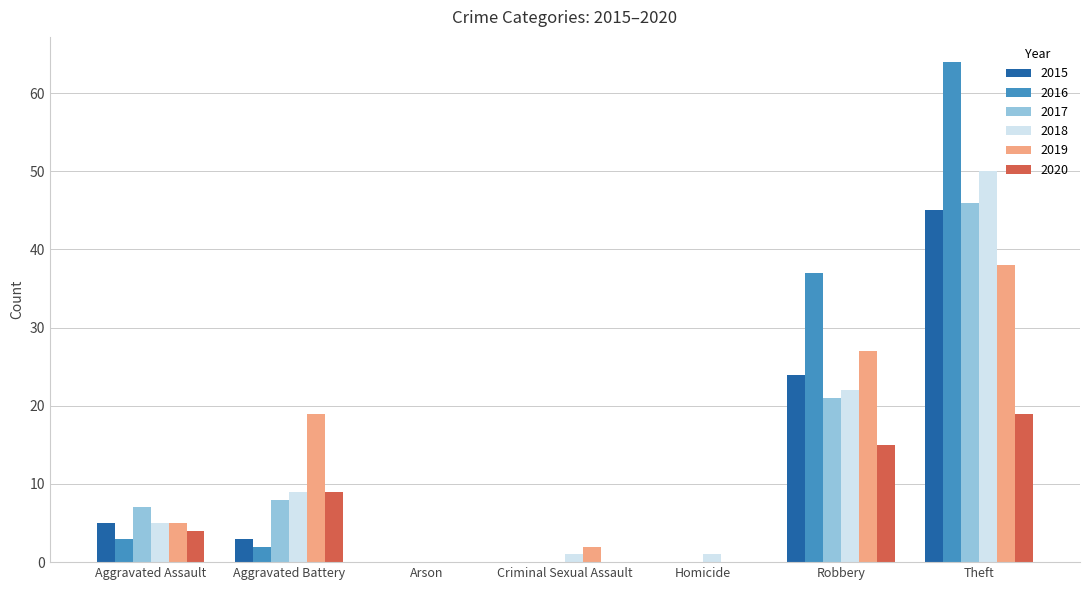

What is the highest value of the 2017 series?

46